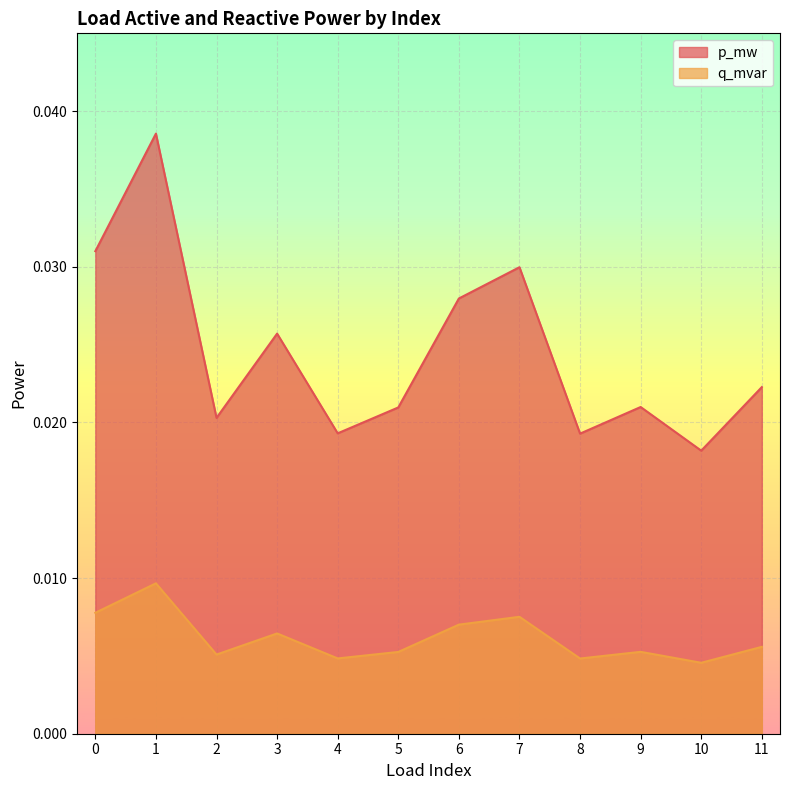

How many lines are shown in the chart?

2